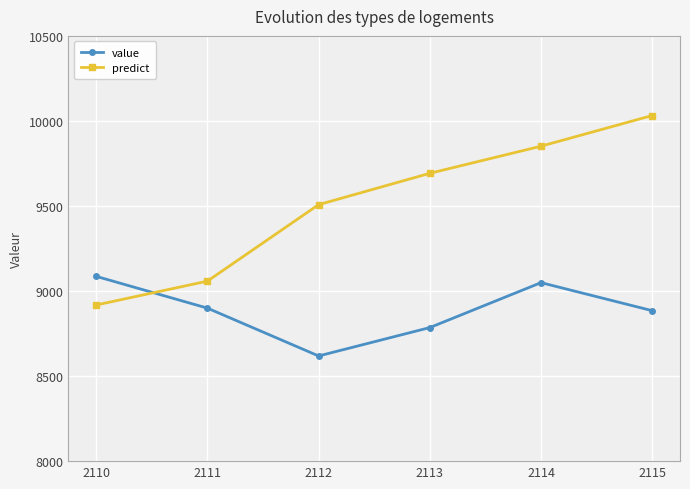

How many times do value and predict cross each other?

1